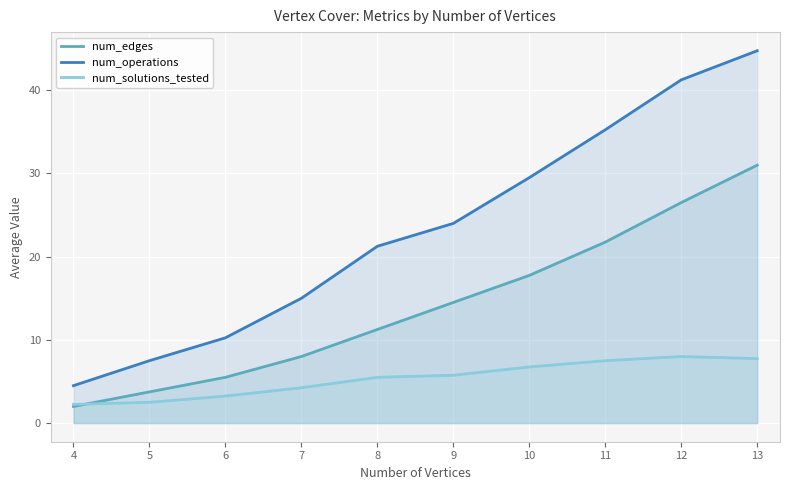

At which category is the sum across all series the highest?

13